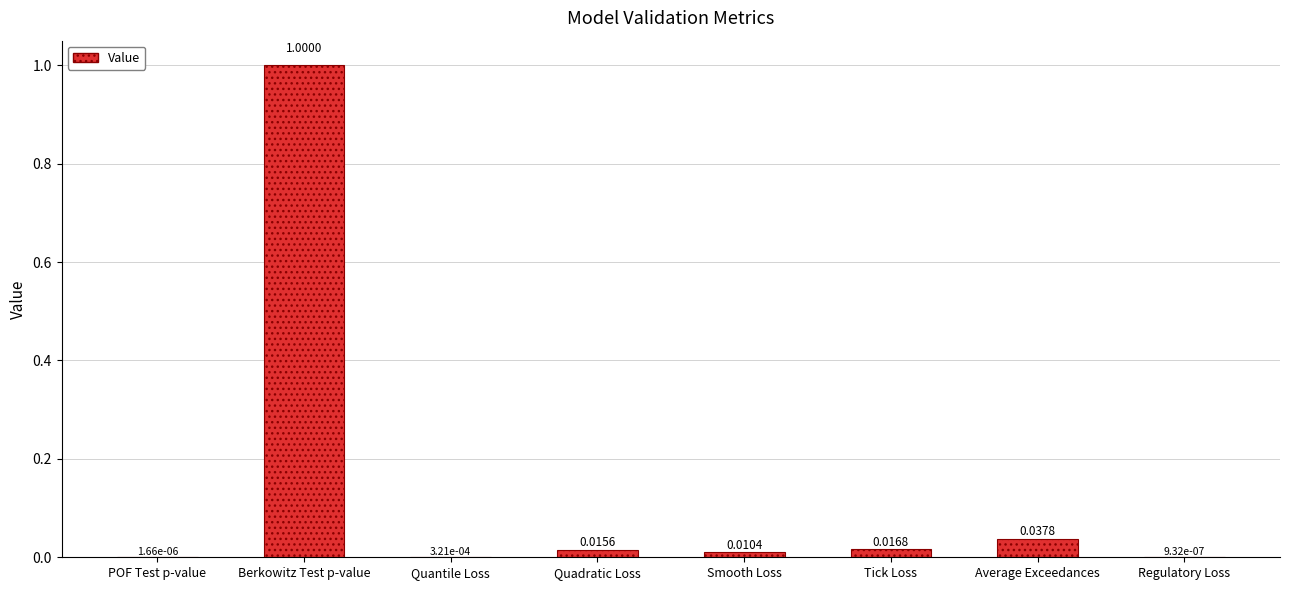

What is the sum of all values?

1.1